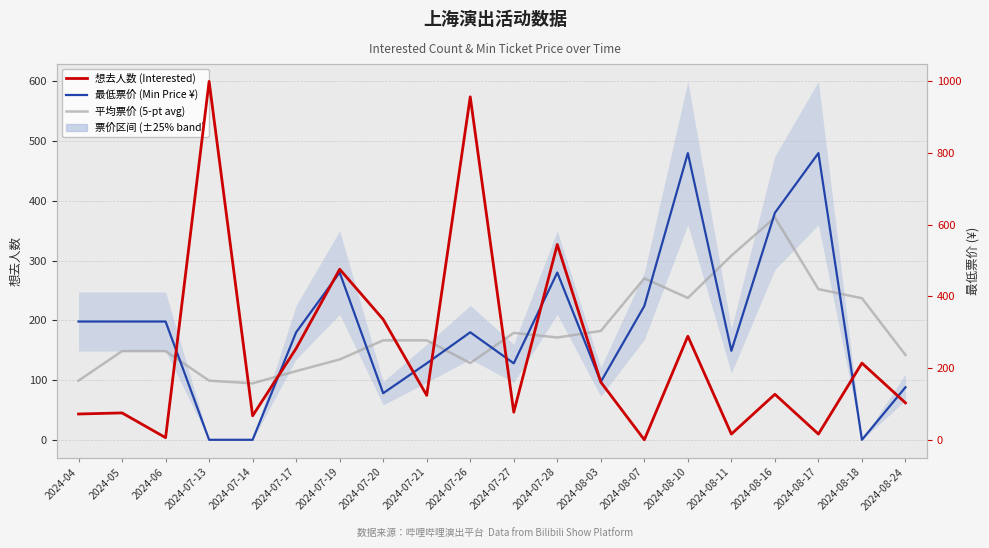

At which label does 最低票价 (Min Price ¥) reach its minimum?

2024-07-13